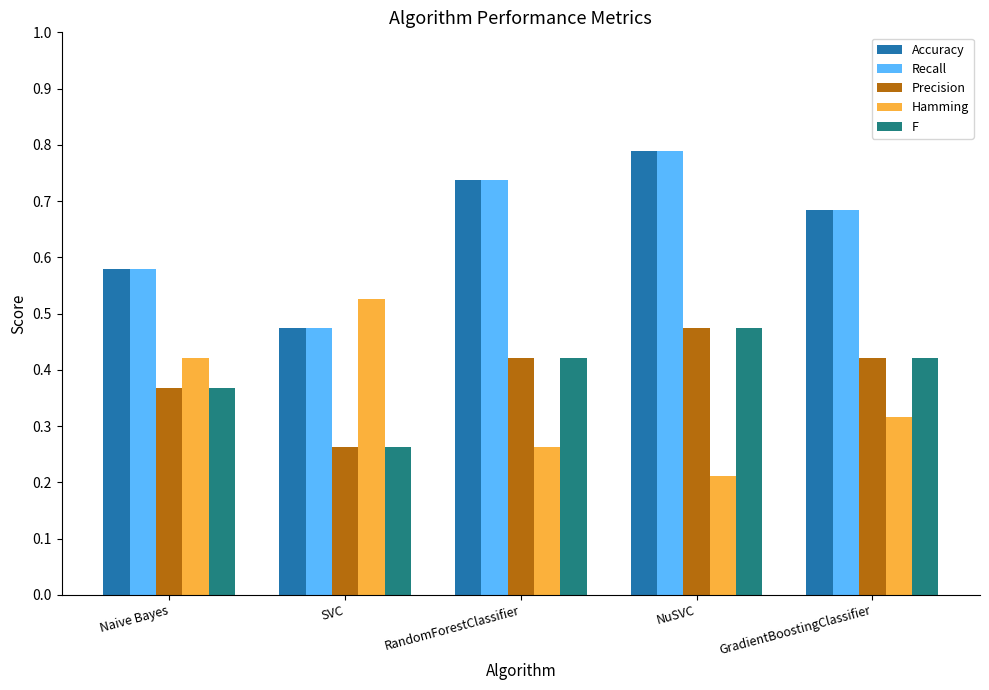

What is the sum of all Accuracy values?

3.3